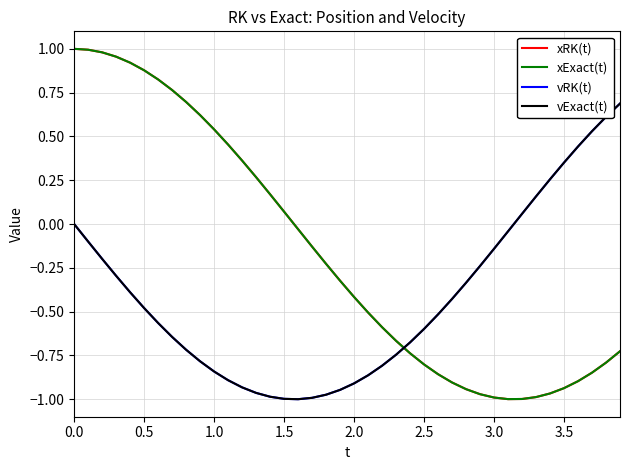

How many times do vExact(t) and xExact(t) cross each other?

1